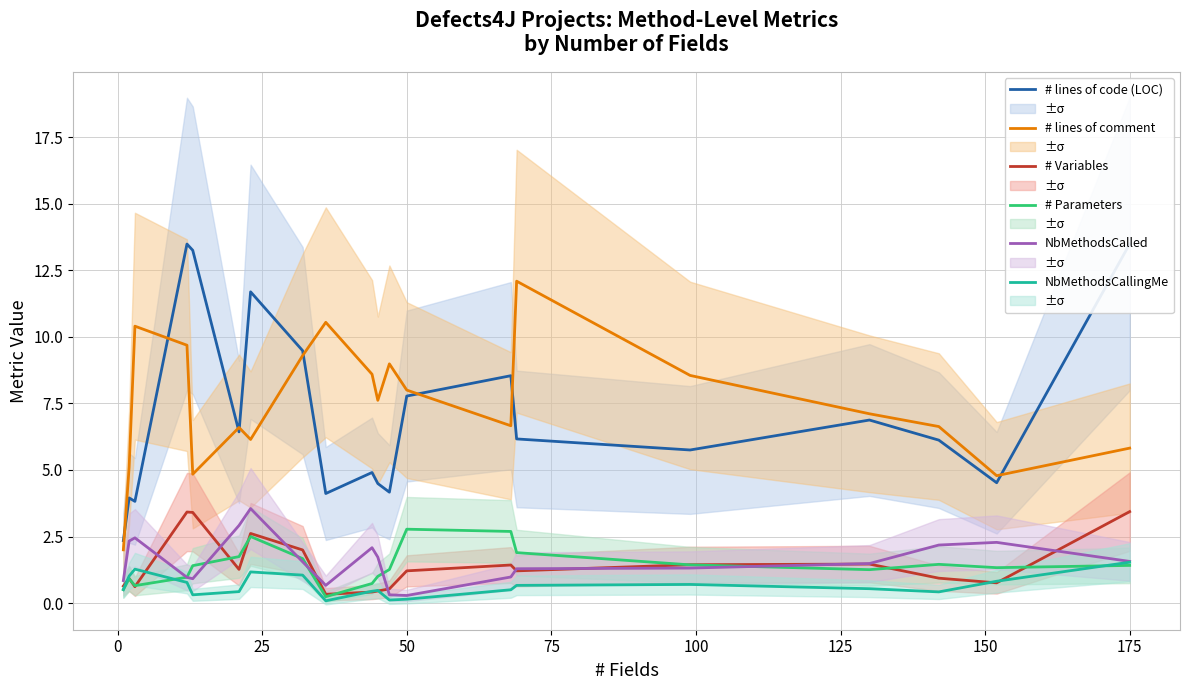

True or false: # Parameters has a value of 4.8 at 50.

False